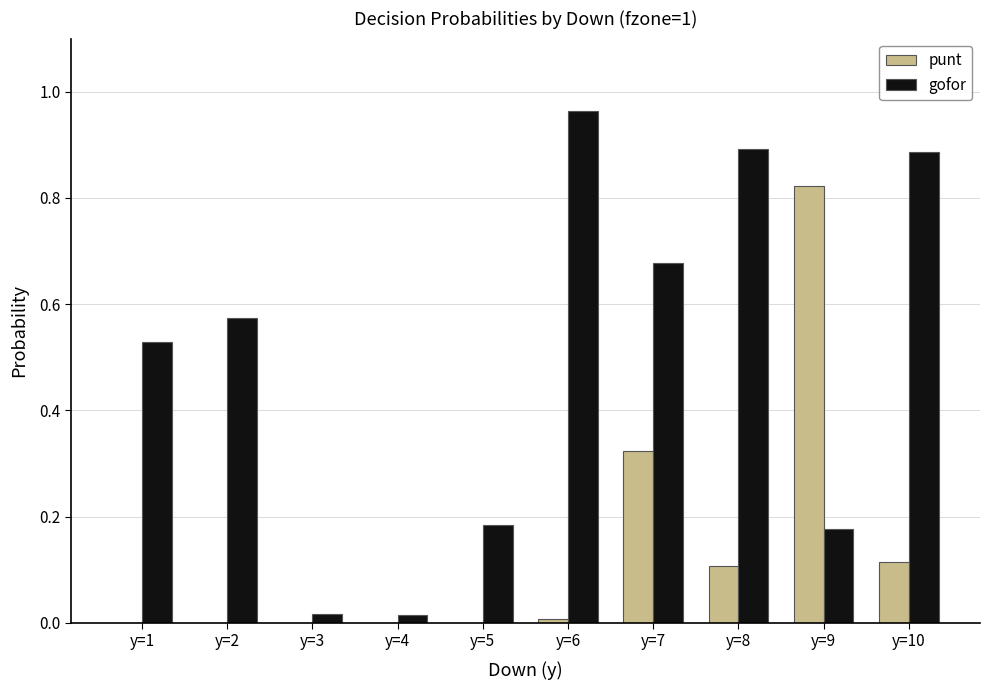

Between y=1 and y=7, which series saw the biggest shift?

punt